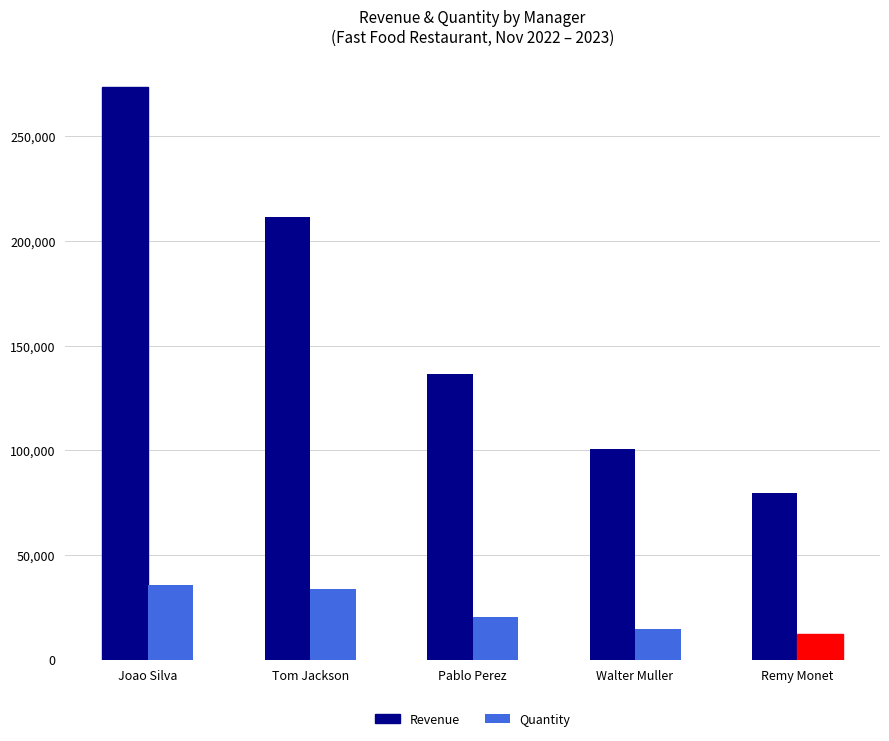

What is the spread (max minus min) of values at Remy Monet?

67308.5